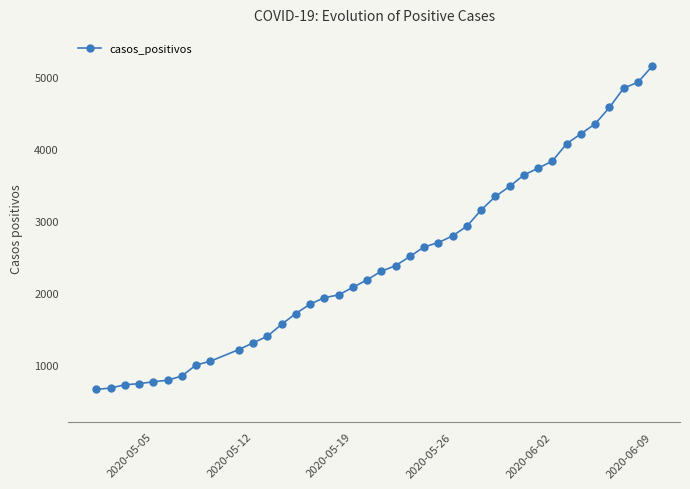

What is the value of the 16th point from the left?

1929